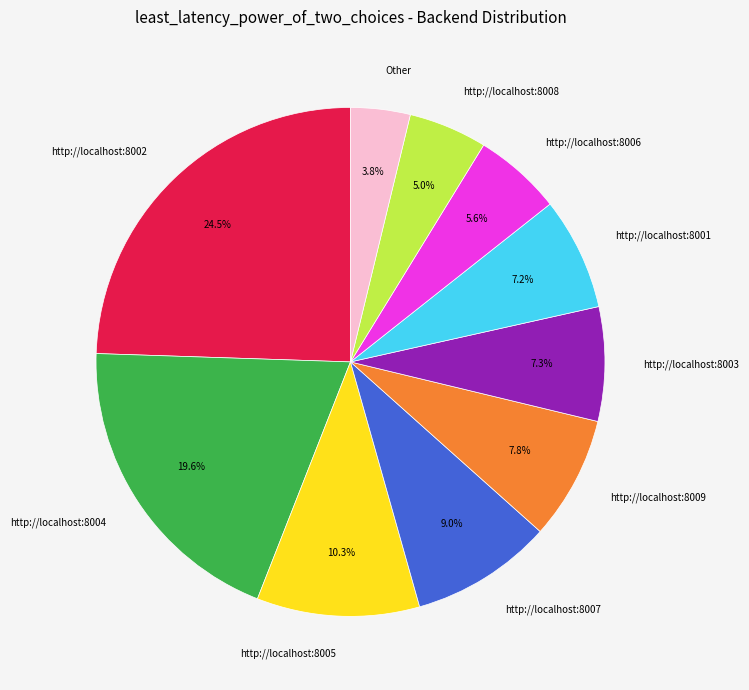

Combined, do Other and http://localhost:8003 account for over 50%?

No